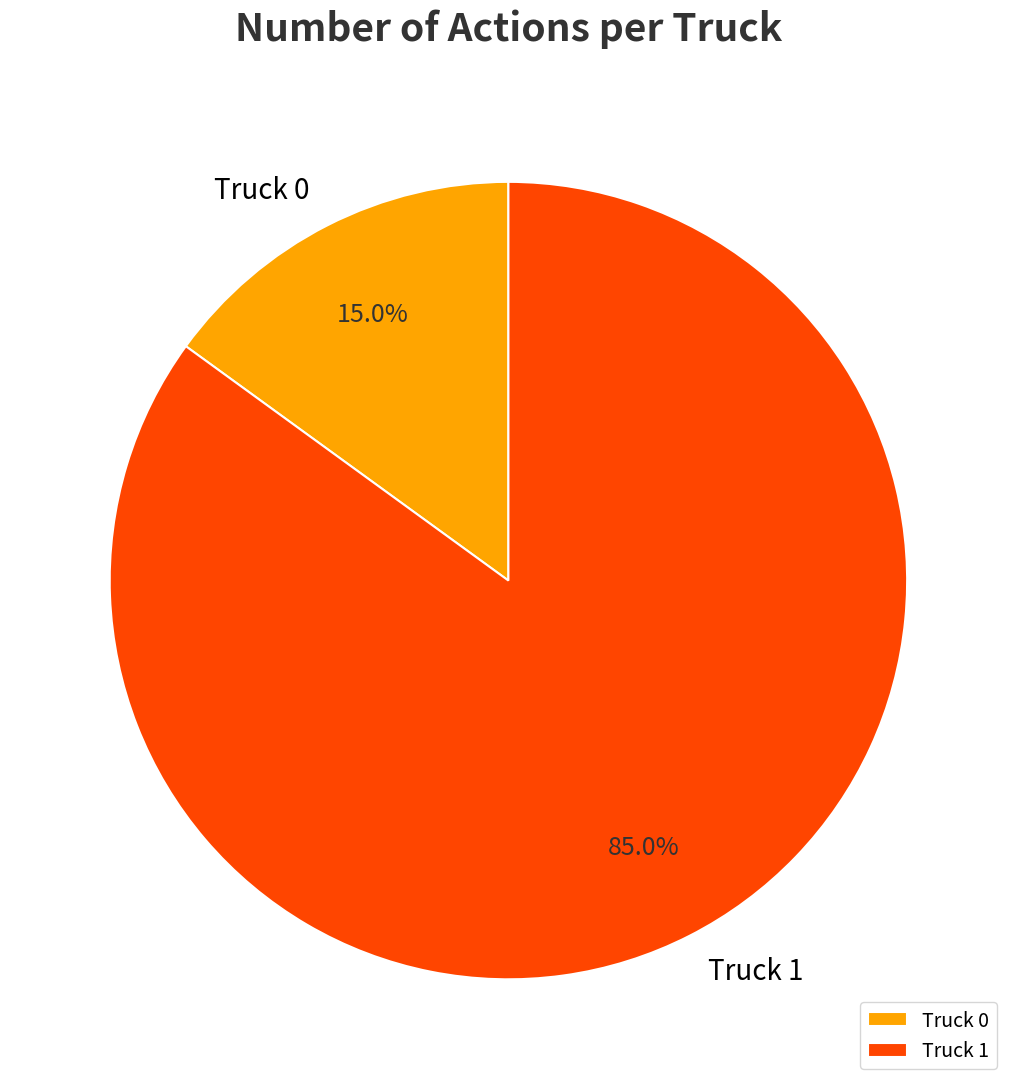

The Truck 1 slice represents 79% of the pie. True or false?

False